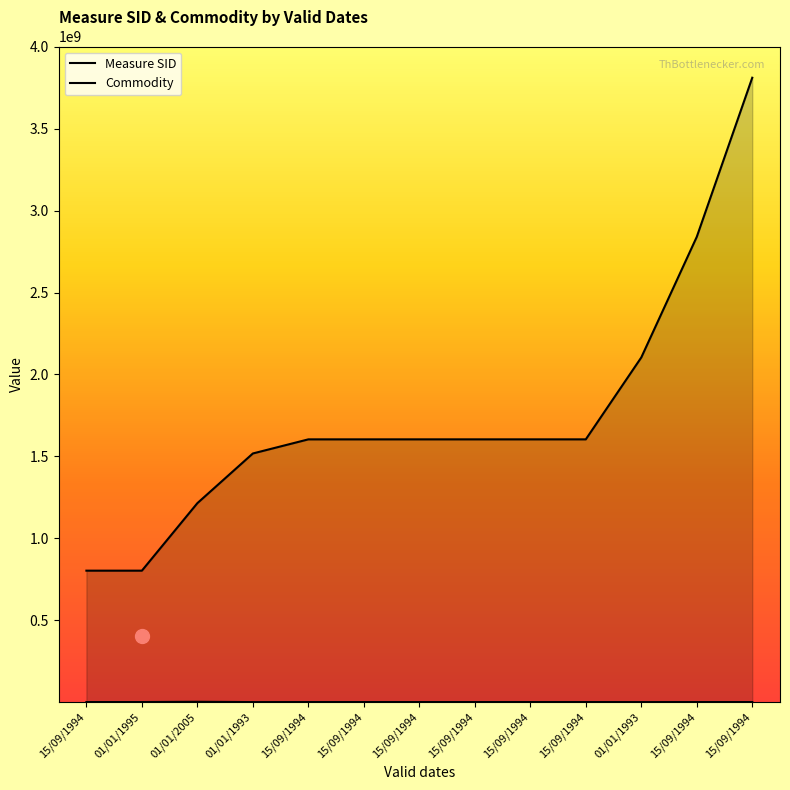

What is the total value across all series at 15/09/1994?

804039352